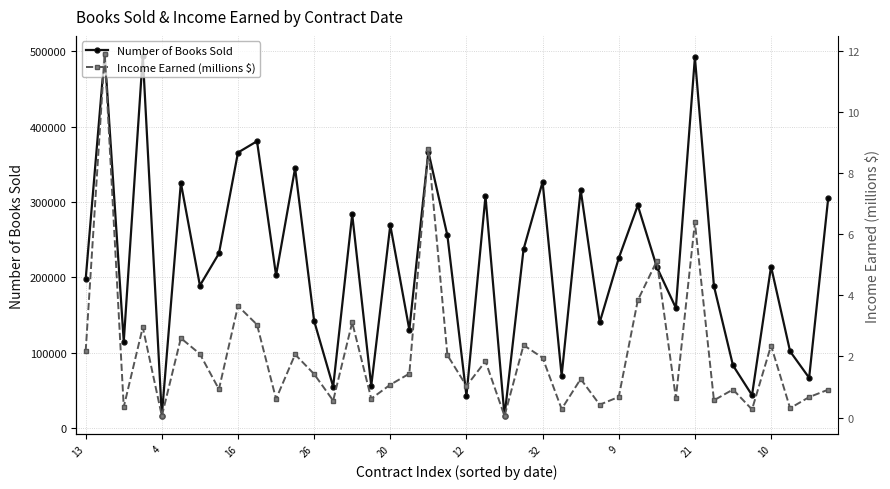

What is the minimum value for Number of Books Sold?

16274